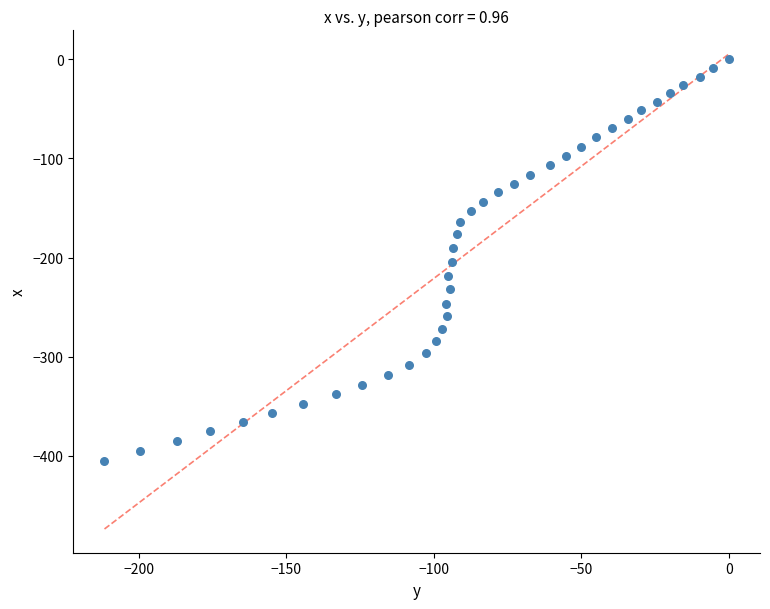

What is the range of Y values (max minus min)?

405.3